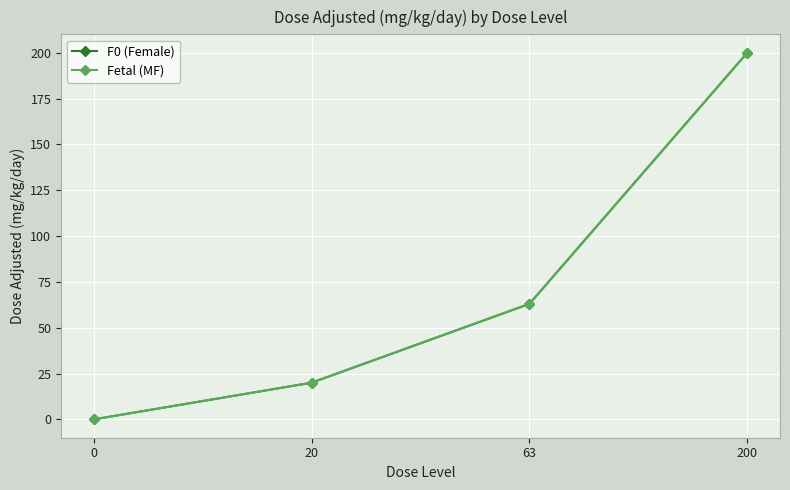

At how many categories does at least one series exceed 189?

1